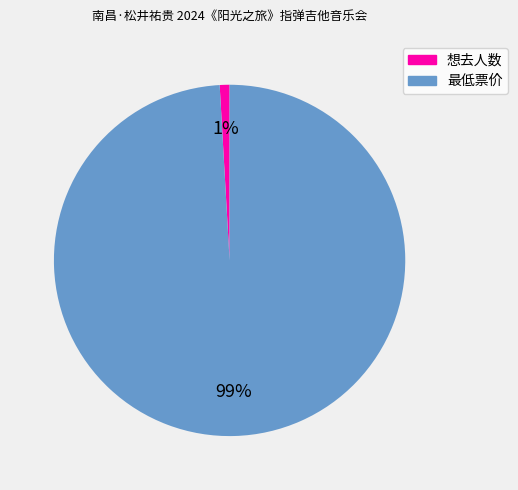

Is it true that 想去人数 is 11% of the pie?

False